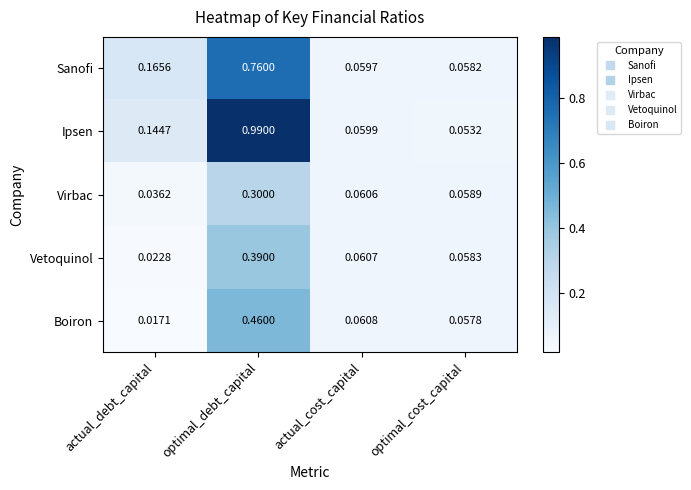

At which label is Vetoquinol closest to 0?

actual_debt_capital